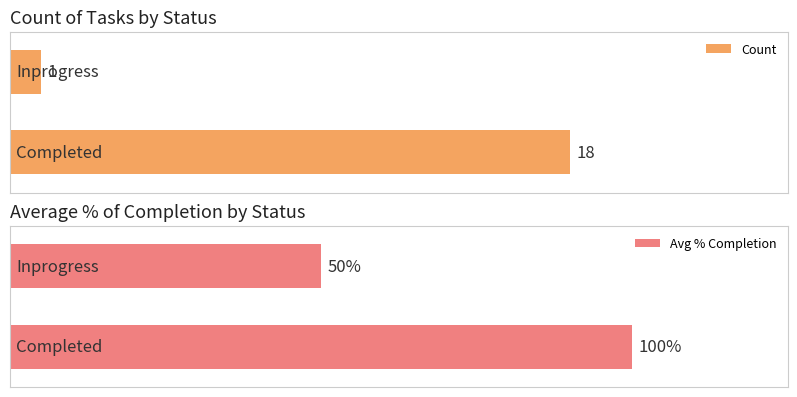

Which has a higher value, Completed or Inprogress?

Completed